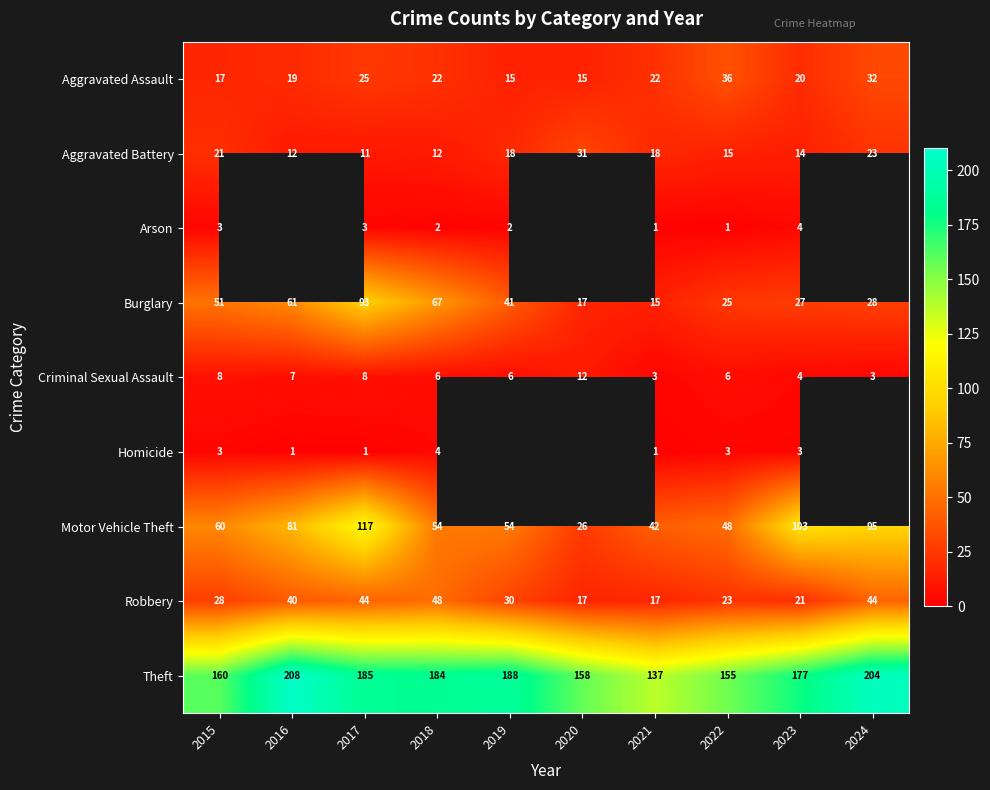

What is the difference between the Motor Vehicle Theft values at 2019 and 2023?

49